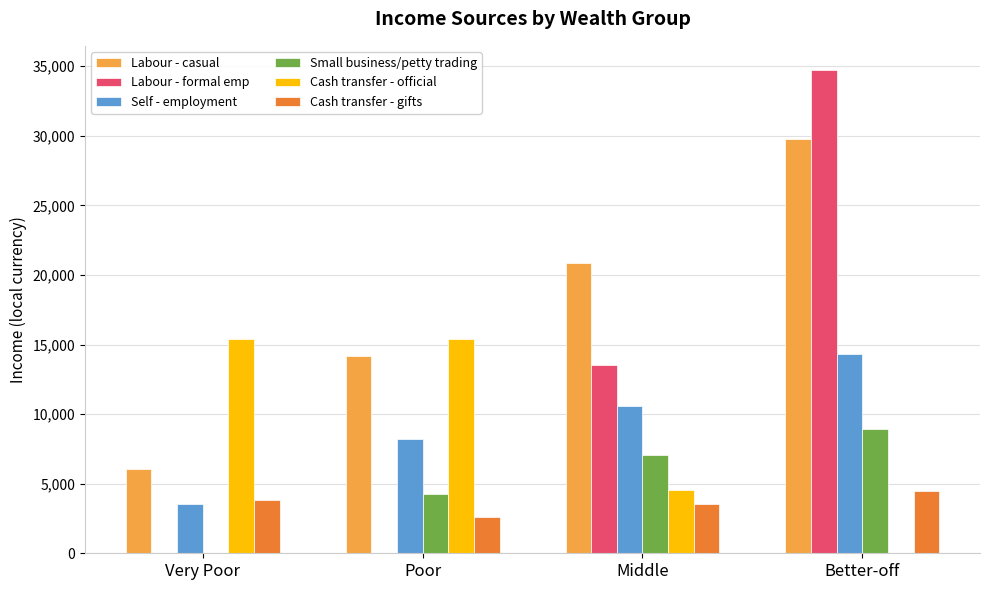

What is the maximum value shown in the chart?

34731.8